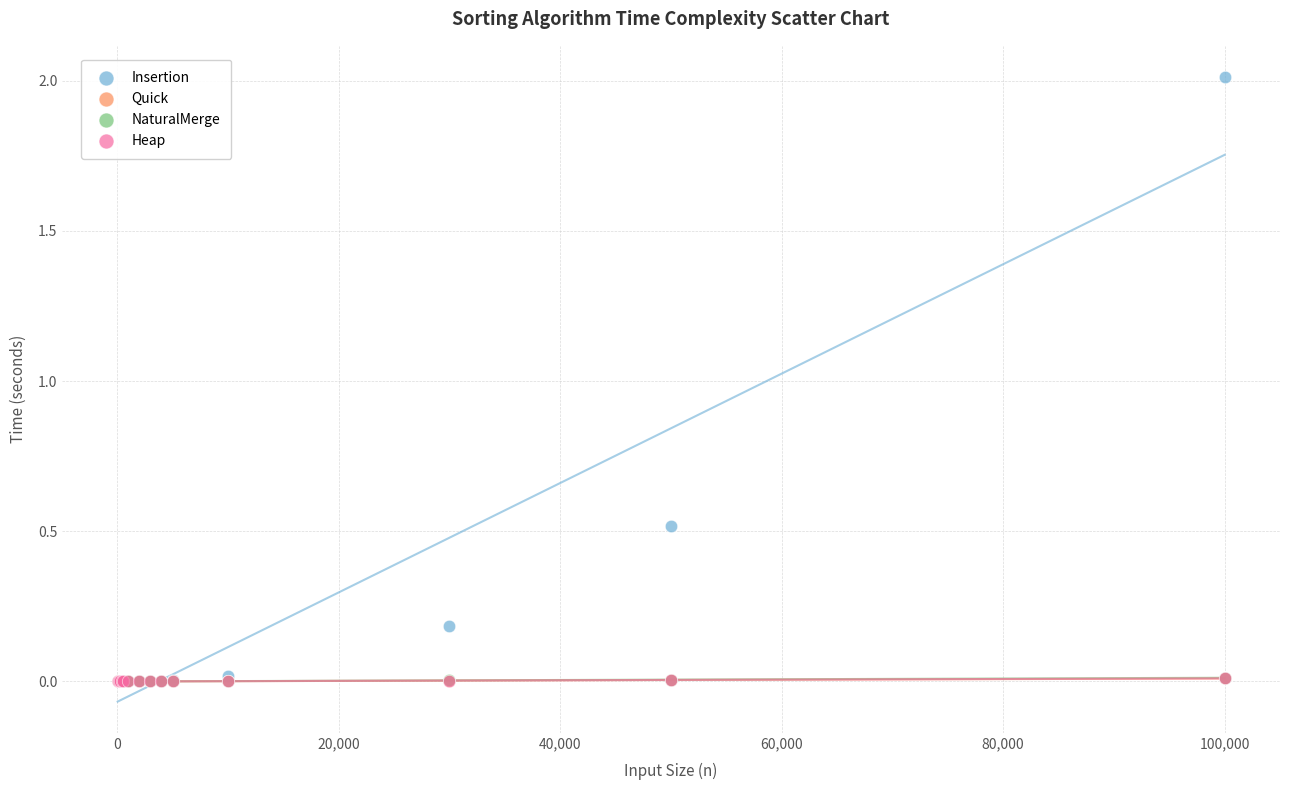

What are all the series names shown in the legend?

Insertion, Quick, NaturalMerge, Heap